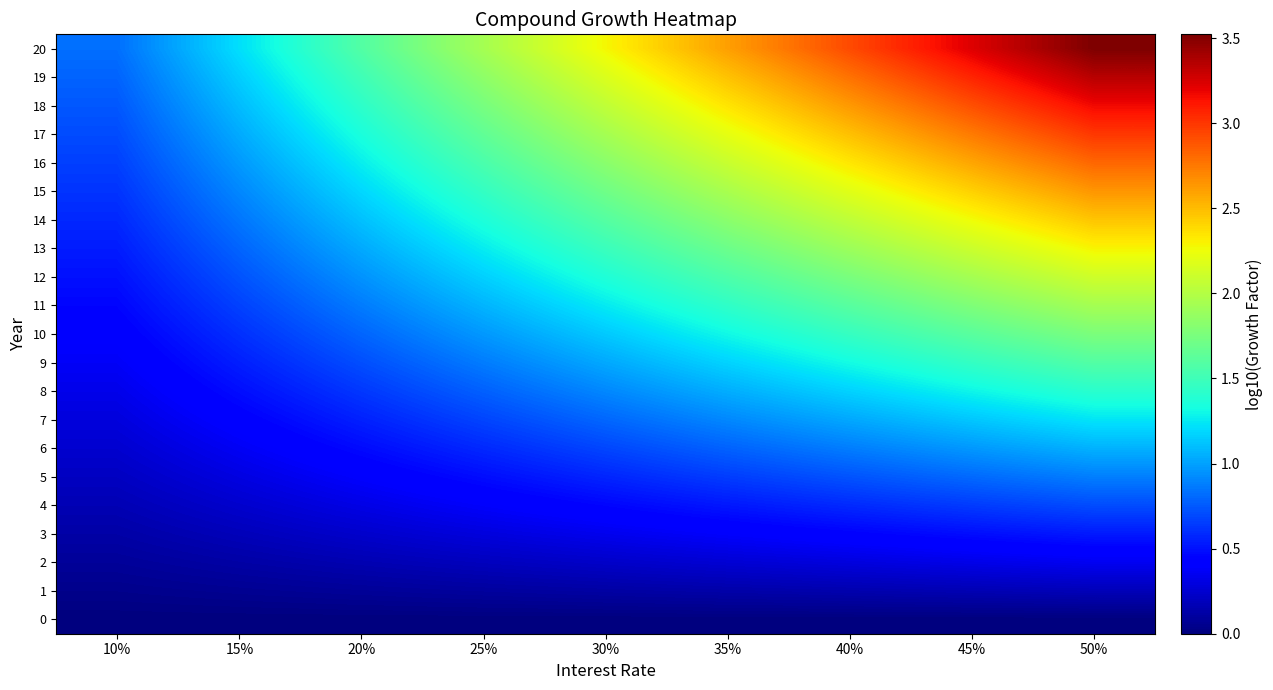

Reading left to right, list all the values displayed in this chart.

0: 10%=0.0	15%=0.0	20%=0.0	25%=0.0	30%=0.0	35%=0.0	40%=0.0	45%=0.0	50%=0.0
1: 10%=0.0	15%=0.1	20%=0.1	25%=0.1	30%=0.1	35%=0.1	40%=0.1	45%=0.2	50%=0.2
2: 10%=0.1	15%=0.1	20%=0.2	25%=0.2	30%=0.2	35%=0.3	40%=0.3	45%=0.3	50%=0.4
3: 10%=0.1	15%=0.2	20%=0.2	25%=0.3	30%=0.3	35%=0.4	40%=0.4	45%=0.5	50%=0.5
4: 10%=0.2	15%=0.2	20%=0.3	25%=0.4	30%=0.5	35%=0.5	40%=0.6	45%=0.6	50%=0.7
5: 10%=0.2	15%=0.3	20%=0.4	25%=0.5	30%=0.6	35%=0.7	40%=0.7	45%=0.8	50%=0.9
6: 10%=0.2	15%=0.4	20%=0.5	25%=0.6	30%=0.7	35%=0.8	40%=0.9	45%=1.0	50%=1.1
7: 10%=0.3	15%=0.4	20%=0.6	25%=0.7	30%=0.8	35%=0.9	40%=1.0	45%=1.1	50%=1.2
8: 10%=0.3	15%=0.5	20%=0.6	25%=0.8	30%=0.9	35%=1.0	40%=1.2	45%=1.3	50%=1.4
9: 10%=0.4	15%=0.5	20%=0.7	25%=0.9	30%=1.0	35%=1.2	40%=1.3	45%=1.5	50%=1.6
10: 10%=0.4	15%=0.6	20%=0.8	25%=1.0	30%=1.1	35%=1.3	40%=1.5	45%=1.6	50%=1.8
11: 10%=0.5	15%=0.7	20%=0.9	25%=1.1	30%=1.3	35%=1.4	40%=1.6	45%=1.8	50%=1.9
12: 10%=0.5	15%=0.7	20%=1.0	25%=1.2	30%=1.4	35%=1.6	40%=1.8	45%=1.9	50%=2.1
13: 10%=0.5	15%=0.8	20%=1.0	25%=1.3	30%=1.5	35%=1.7	40%=1.9	45%=2.1	50%=2.3
14: 10%=0.6	15%=0.8	20%=1.1	25%=1.4	30%=1.6	35%=1.8	40%=2.0	45%=2.3	50%=2.5
15: 10%=0.6	15%=0.9	20%=1.2	25%=1.5	30%=1.7	35%=2.0	40%=2.2	45%=2.4	50%=2.6
16: 10%=0.7	15%=1.0	20%=1.3	25%=1.6	30%=1.8	35%=2.1	40%=2.3	45%=2.6	50%=2.8
17: 10%=0.7	15%=1.0	20%=1.3	25%=1.6	30%=1.9	35%=2.2	40%=2.5	45%=2.7	50%=3.0
18: 10%=0.7	15%=1.1	20%=1.4	25%=1.7	30%=2.1	35%=2.3	40%=2.6	45%=2.9	50%=3.2
19: 10%=0.8	15%=1.2	20%=1.5	25%=1.8	30%=2.2	35%=2.5	40%=2.8	45%=3.1	50%=3.3
20: 10%=0.8	15%=1.2	20%=1.6	25%=1.9	30%=2.3	35%=2.6	40%=2.9	45%=3.2	50%=3.5